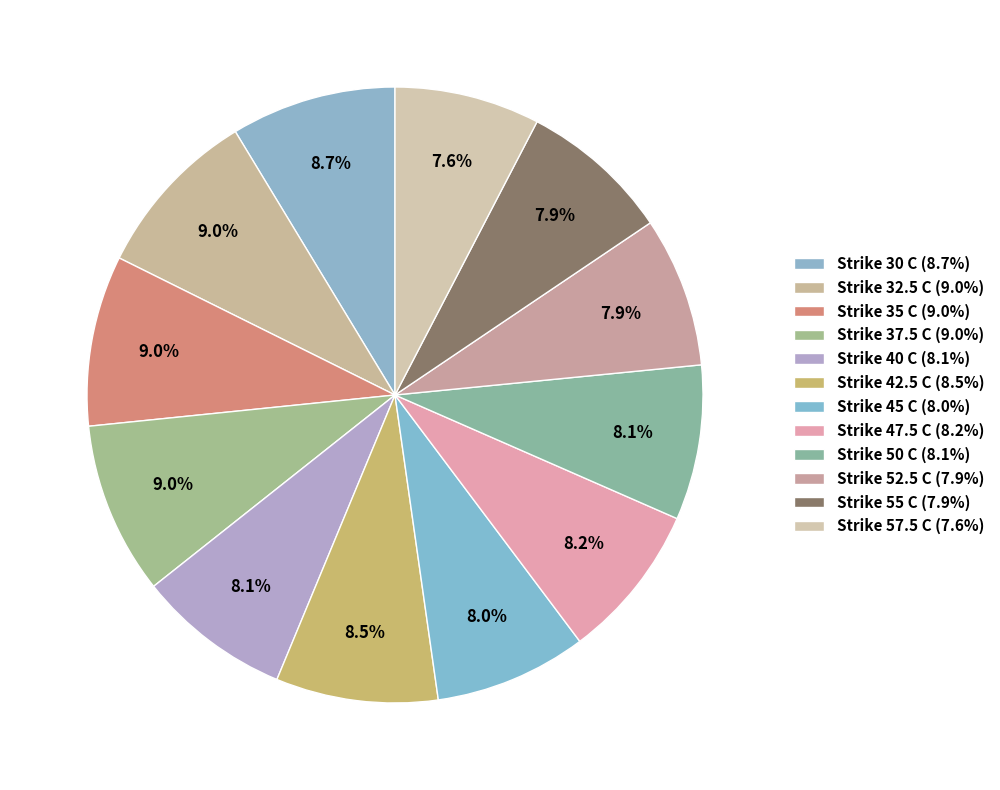

Rank the categories by value from lowest to highest.

Strike 57.5 C, Strike 52.5 C, Strike 55 C, Strike 45 C, Strike 40 C, Strike 50 C, Strike 47.5 C, Strike 42.5 C, Strike 30 C, Strike 35 C, Strike 32.5 C, Strike 37.5 C